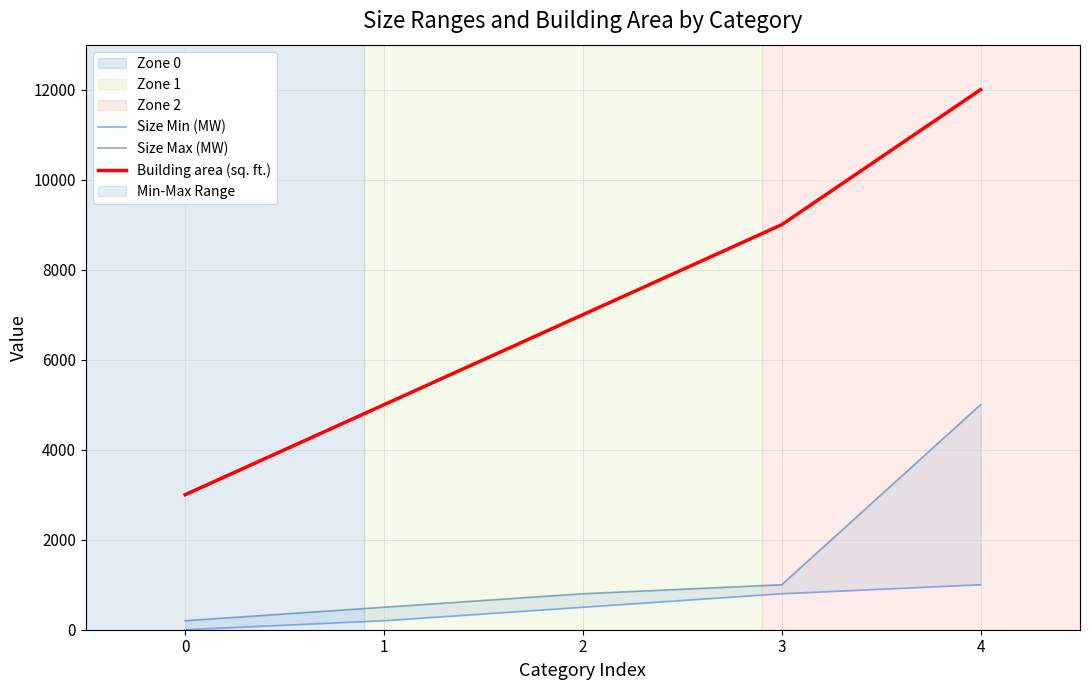

The value of Building area (sq. ft.) at 2 is 7000. True or false?

True